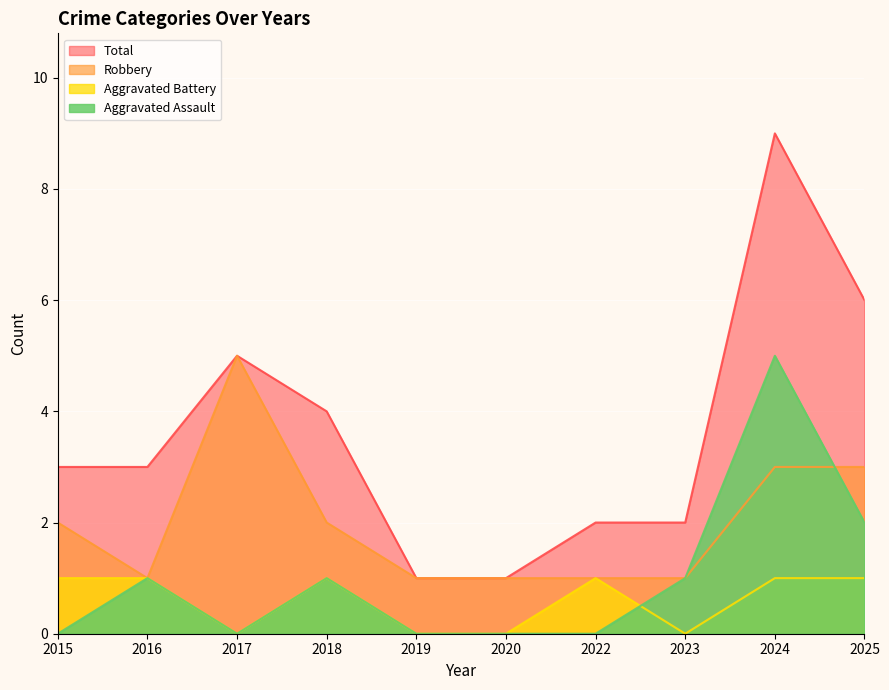

The Aggravated Assault series shows 2 at 2020. True or false?

False